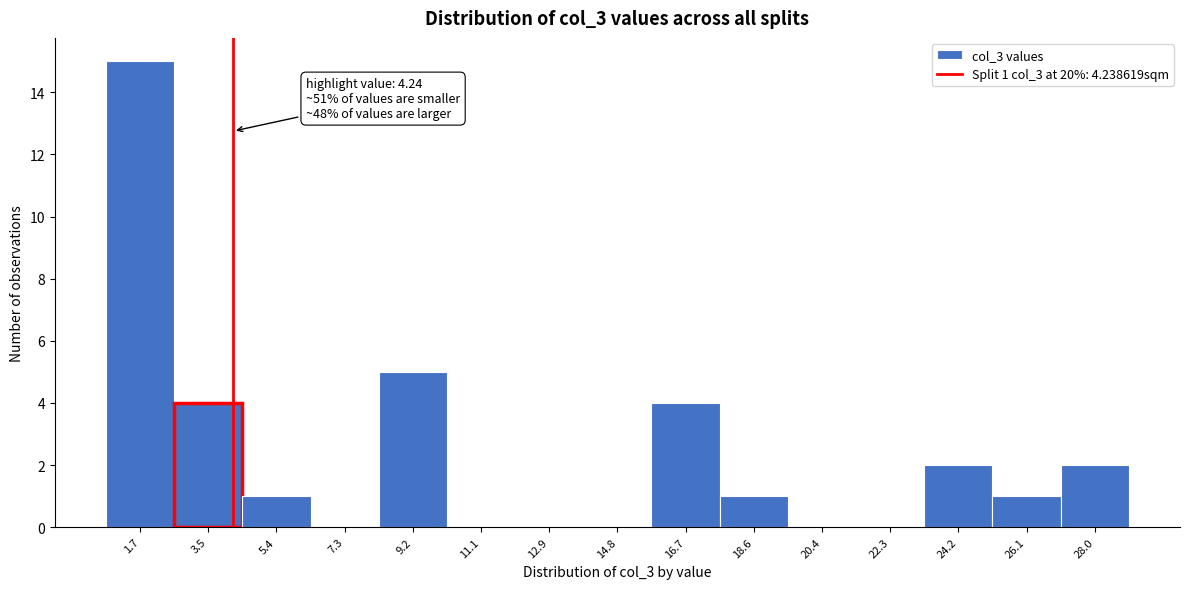

Which range on the x-axis has the tallest bar?

0.8 to 2.6